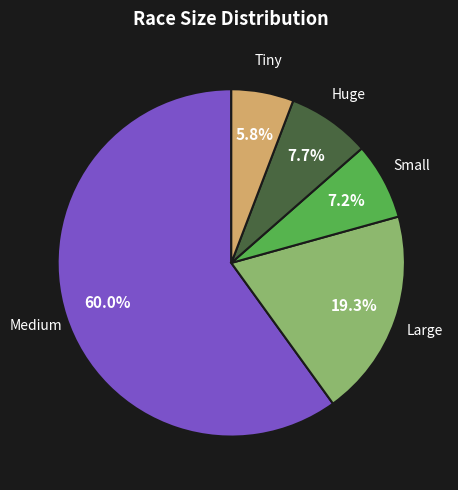

Is there a majority slice in this chart?

Yes